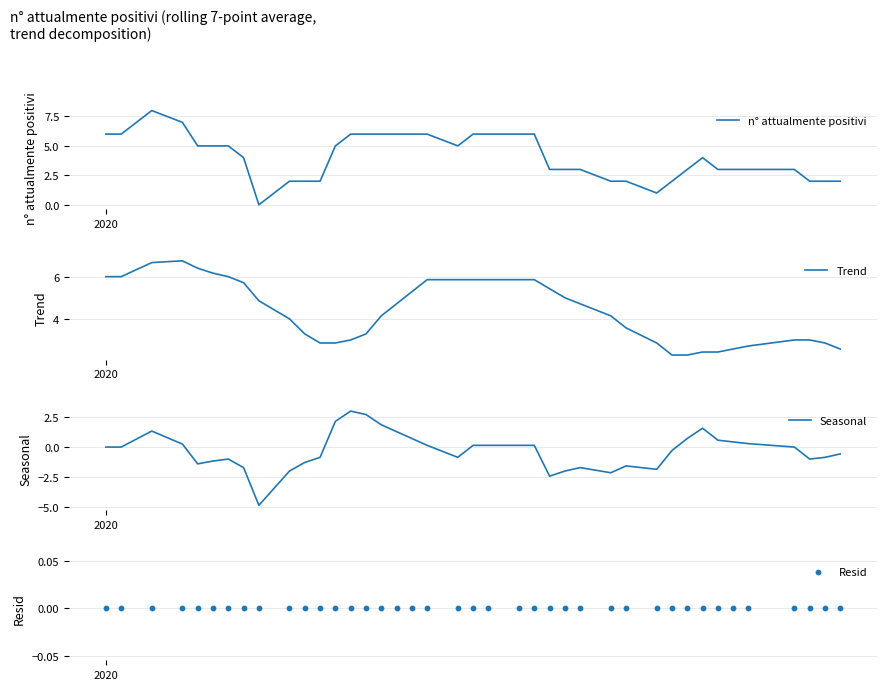

Which series reaches the maximum Y coordinate?

n° attualmente positivi